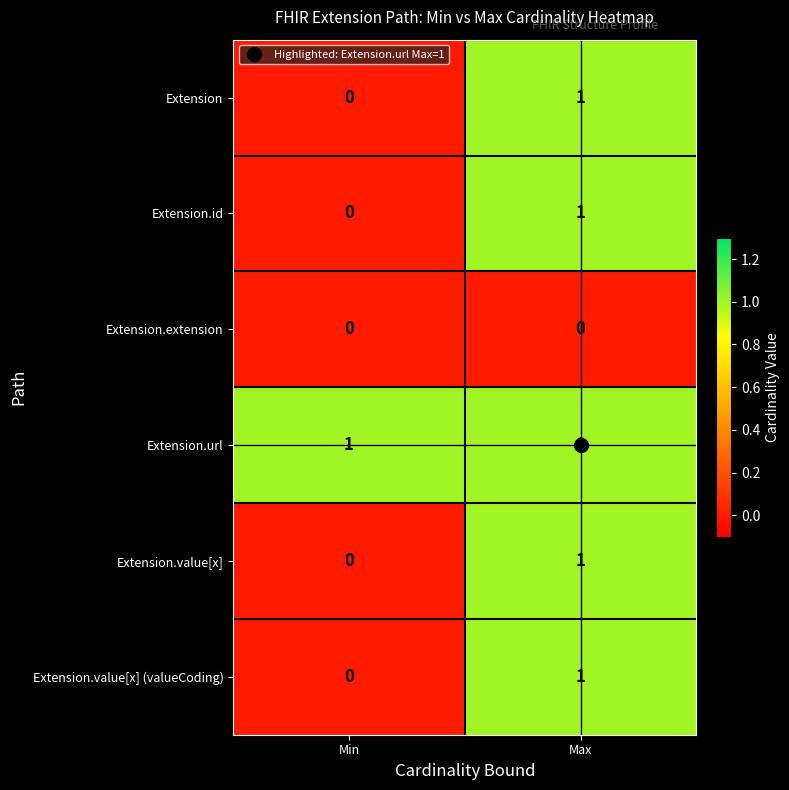

Is it true that Extension.url equals 1 at Min?

True